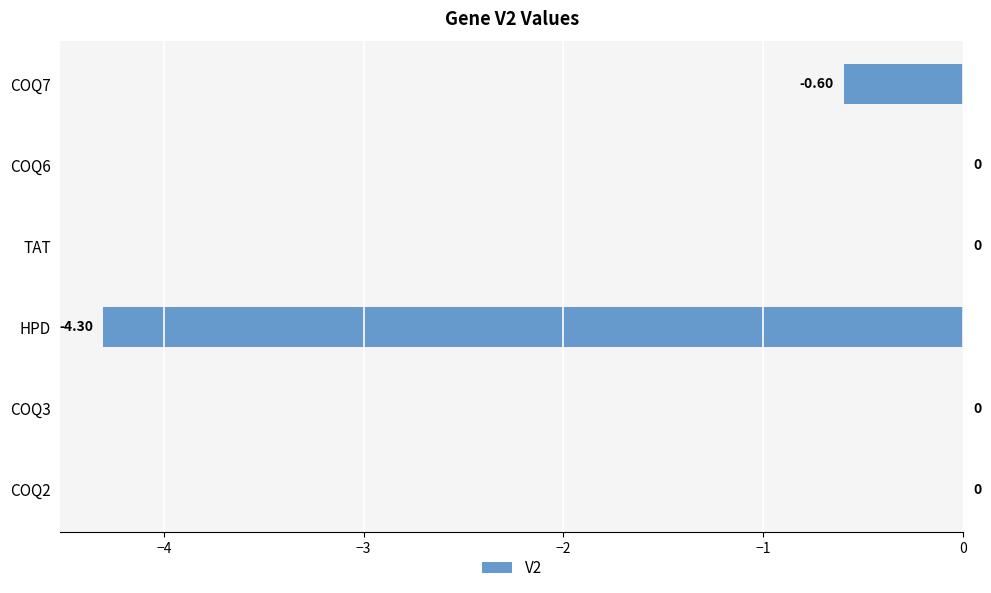

What is the average value?

-0.8